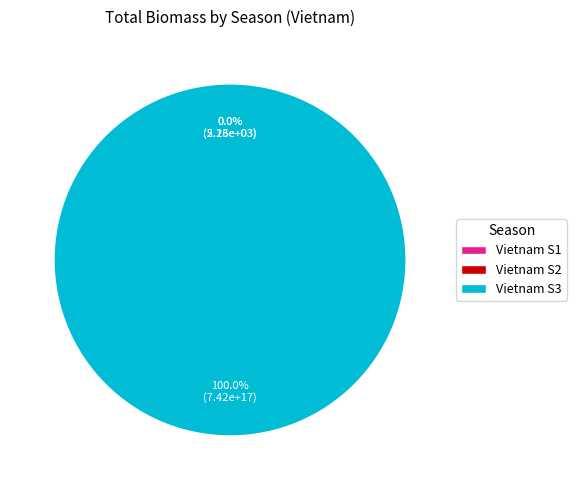

Does any single category account for the majority?

Yes